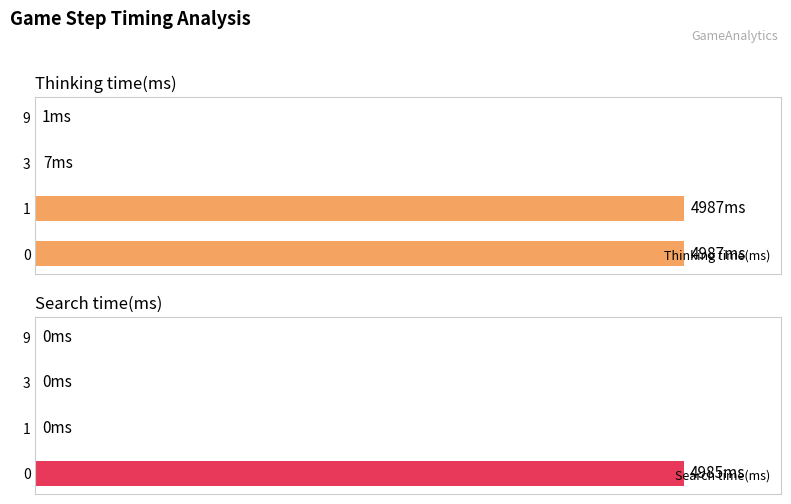

How many positive values does the Search time(ms) series have?

1